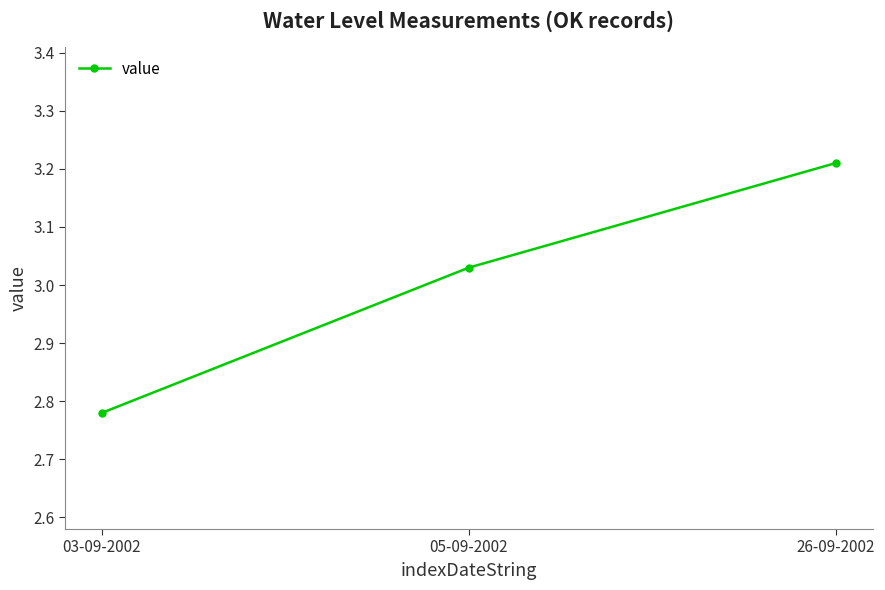

What is the difference between the values at 03-09-2002 and 26-09-2002?

0.4